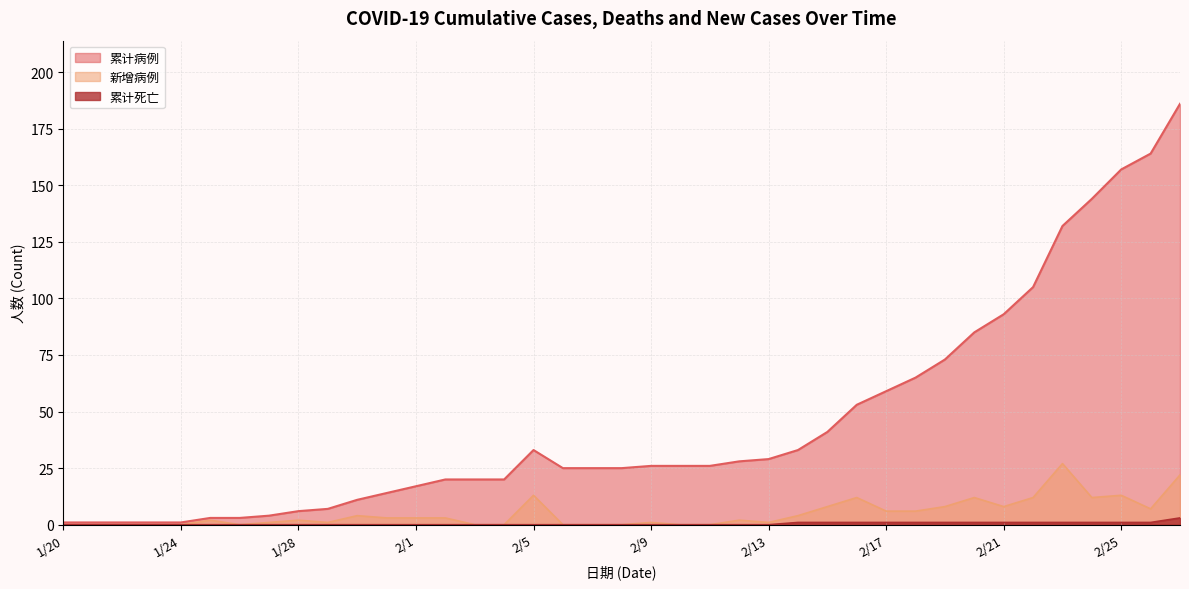

Which series has the largest total across all categories?

累计病例